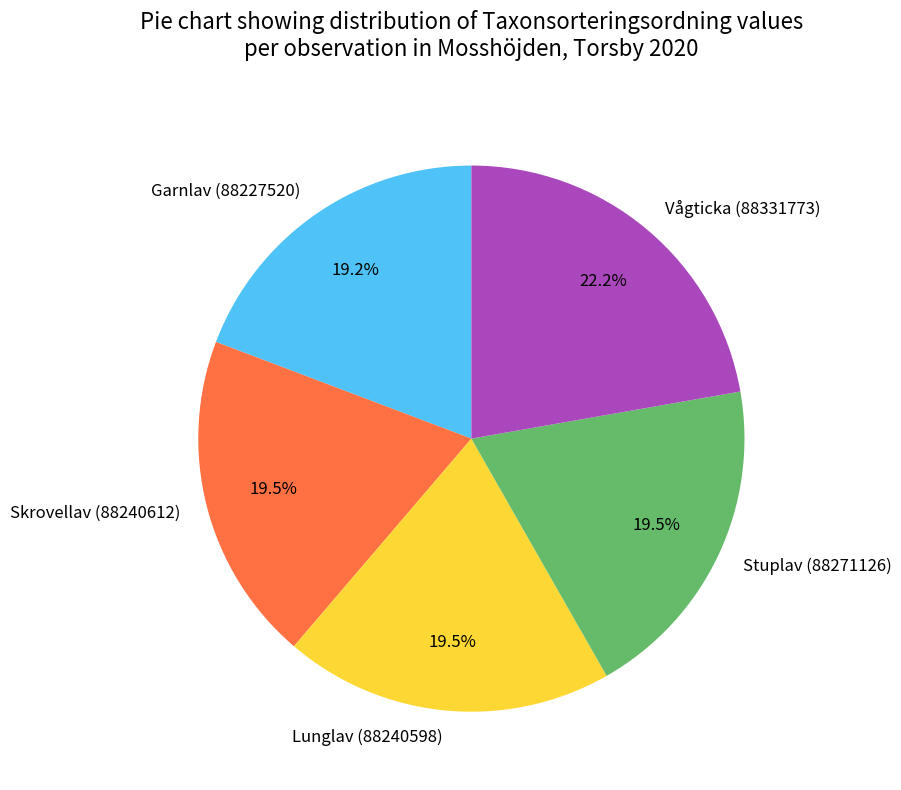

What is the largest slice in the pie chart?

Vågticka (88331773)